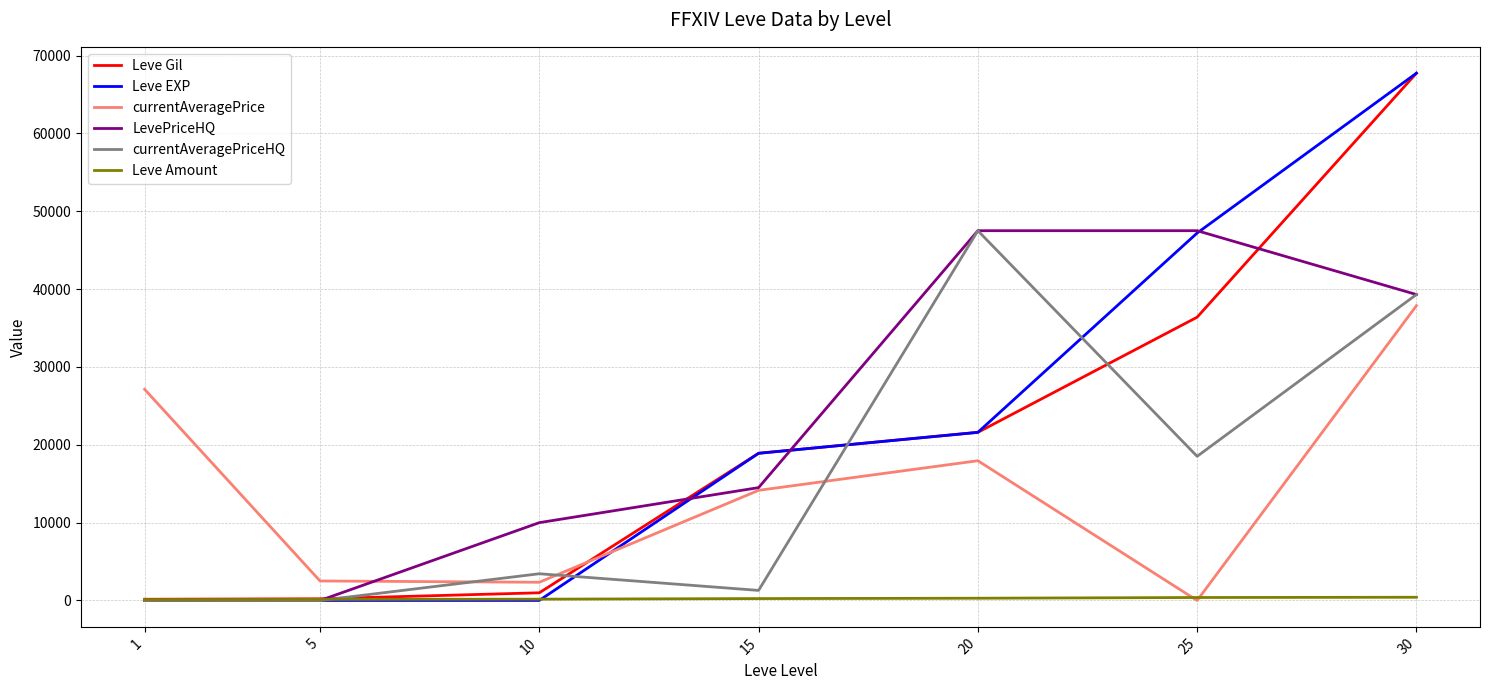

What is the highest value of the currentAveragePriceHQ series?

47500